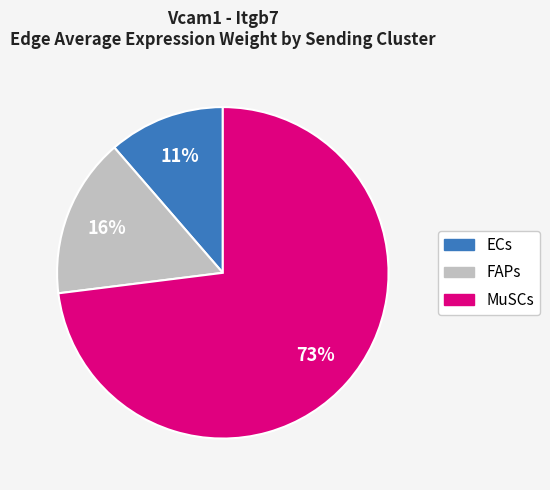

Which has a higher value, FAPs or MuSCs?

MuSCs